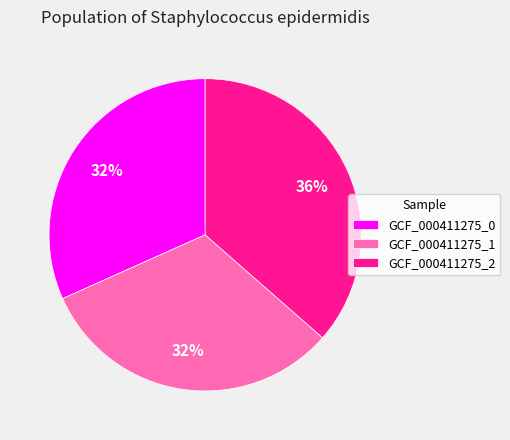

Which category has the biggest portion of the pie?

GCF_000411275_2